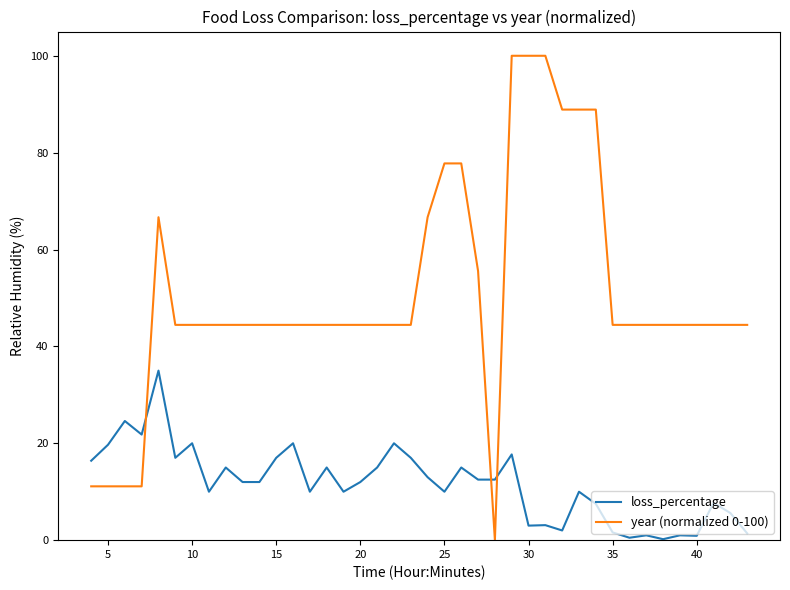

What is the average value of the loss_percentage series?

11.6